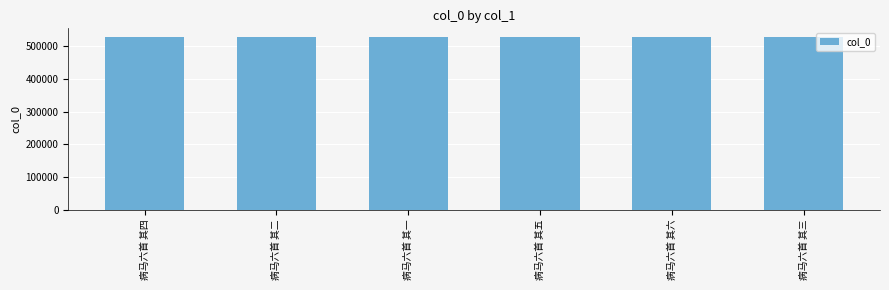

What is the change in value from 病马六首 其四 to 病马六首 其二?

-2